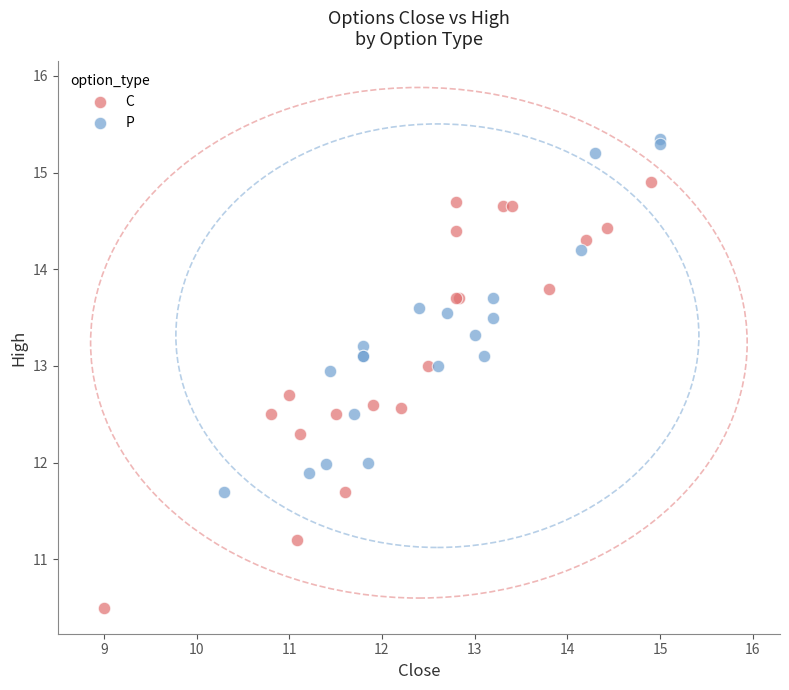

Which series contains the lowest Y value?

C